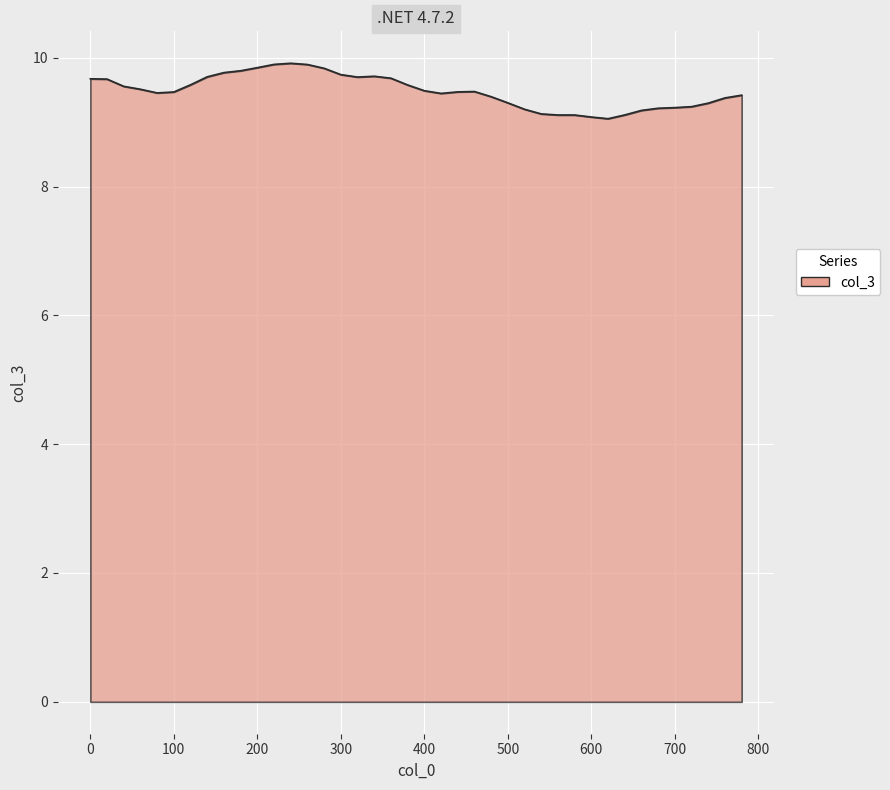

What is the smallest value displayed?

9.1